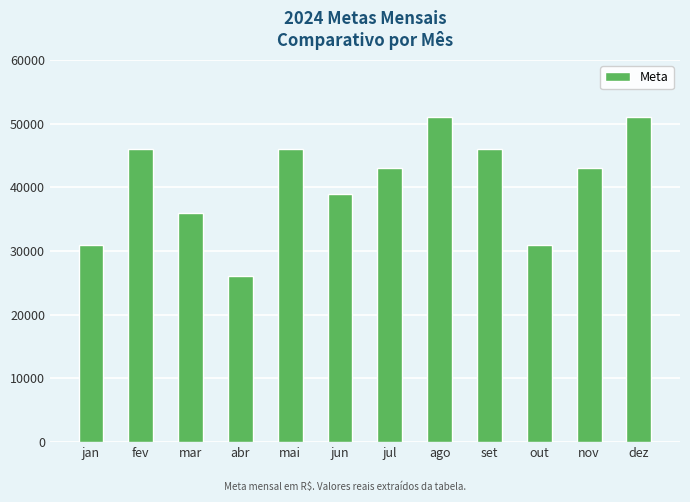

What is the ratio of the value at fev to the value at mar?

1.3